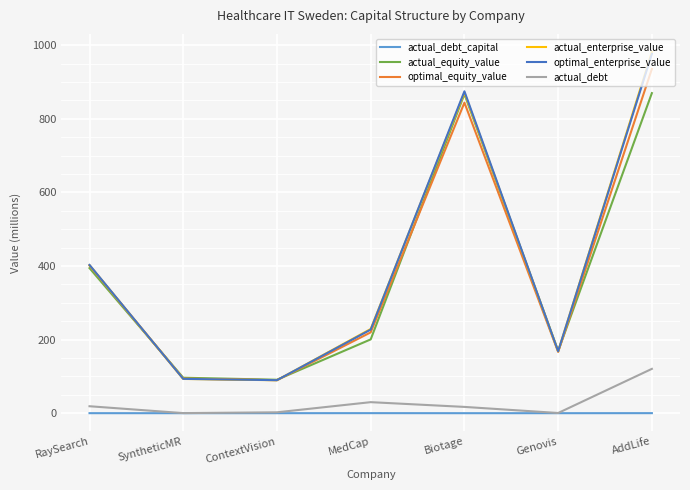

The optimal_enterprise_value series shows 976.7 at AddLife. True or false?

True